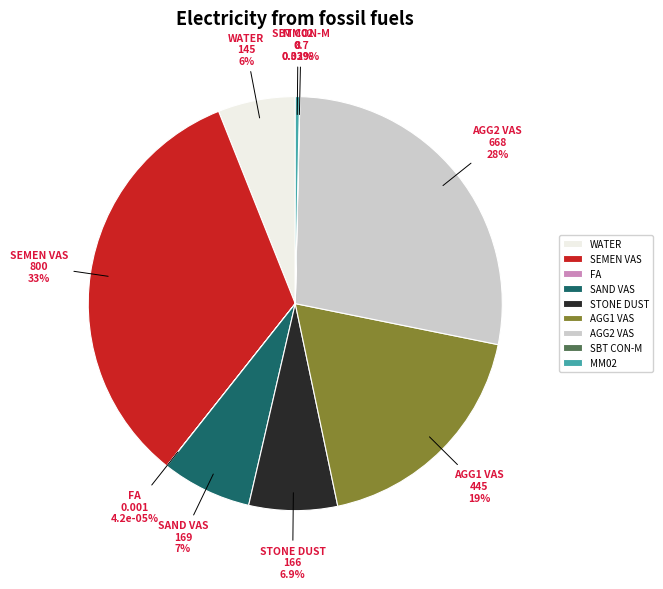

Which slice is the smallest?

FA